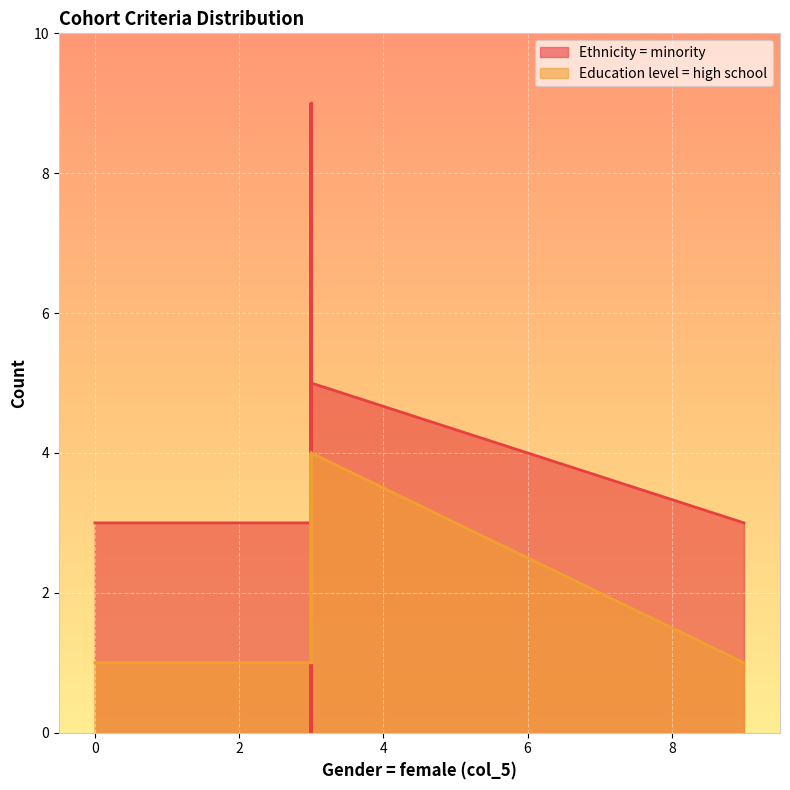

List the series in order of their peak value, lowest first.

Education level = high school, Ethnicity = minority